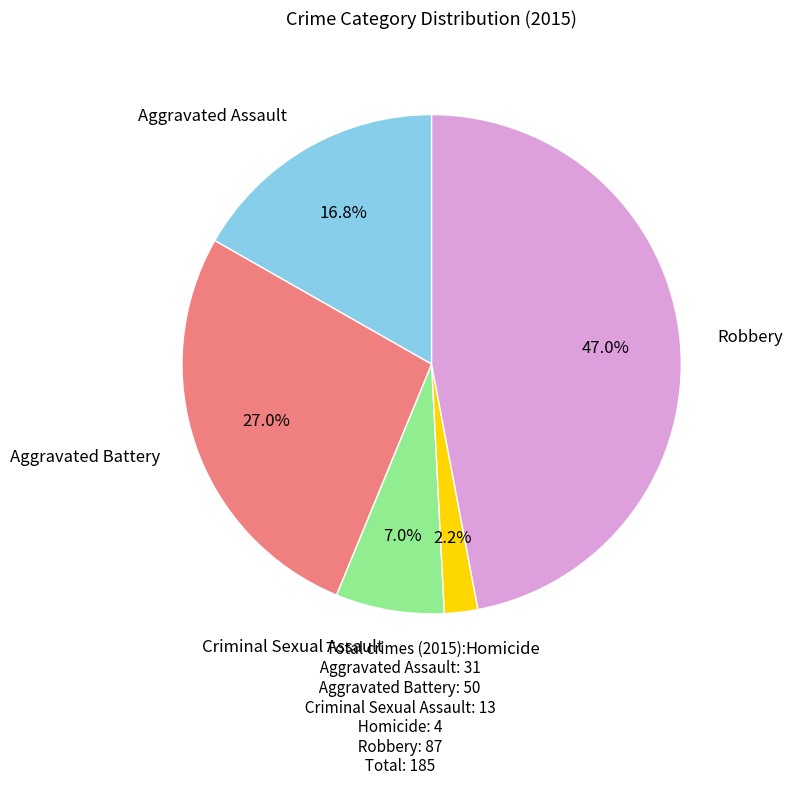

Is there any slice that represents more than half of the pie?

No